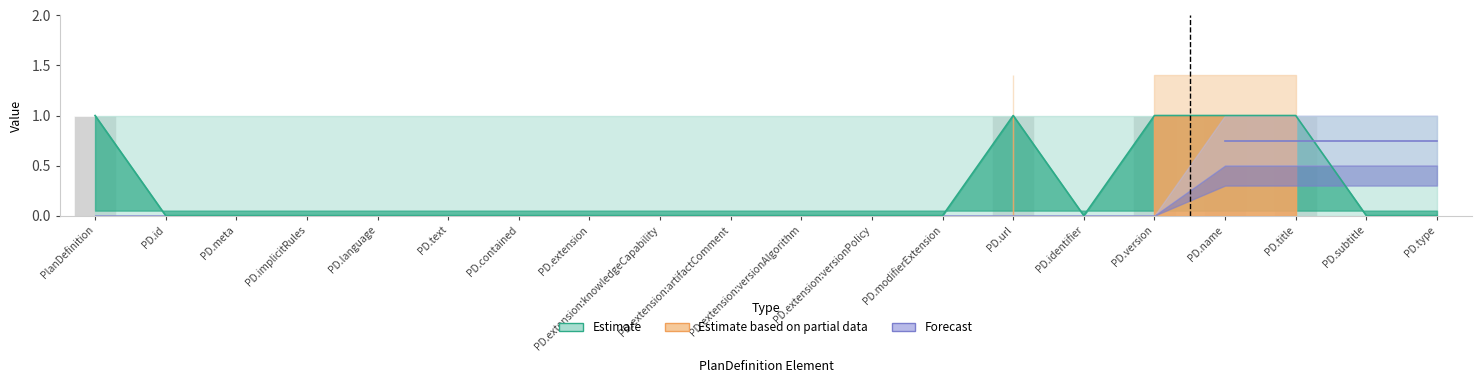

Where is Min low (Estimate) nearest to the value 0?

PlanDefinition